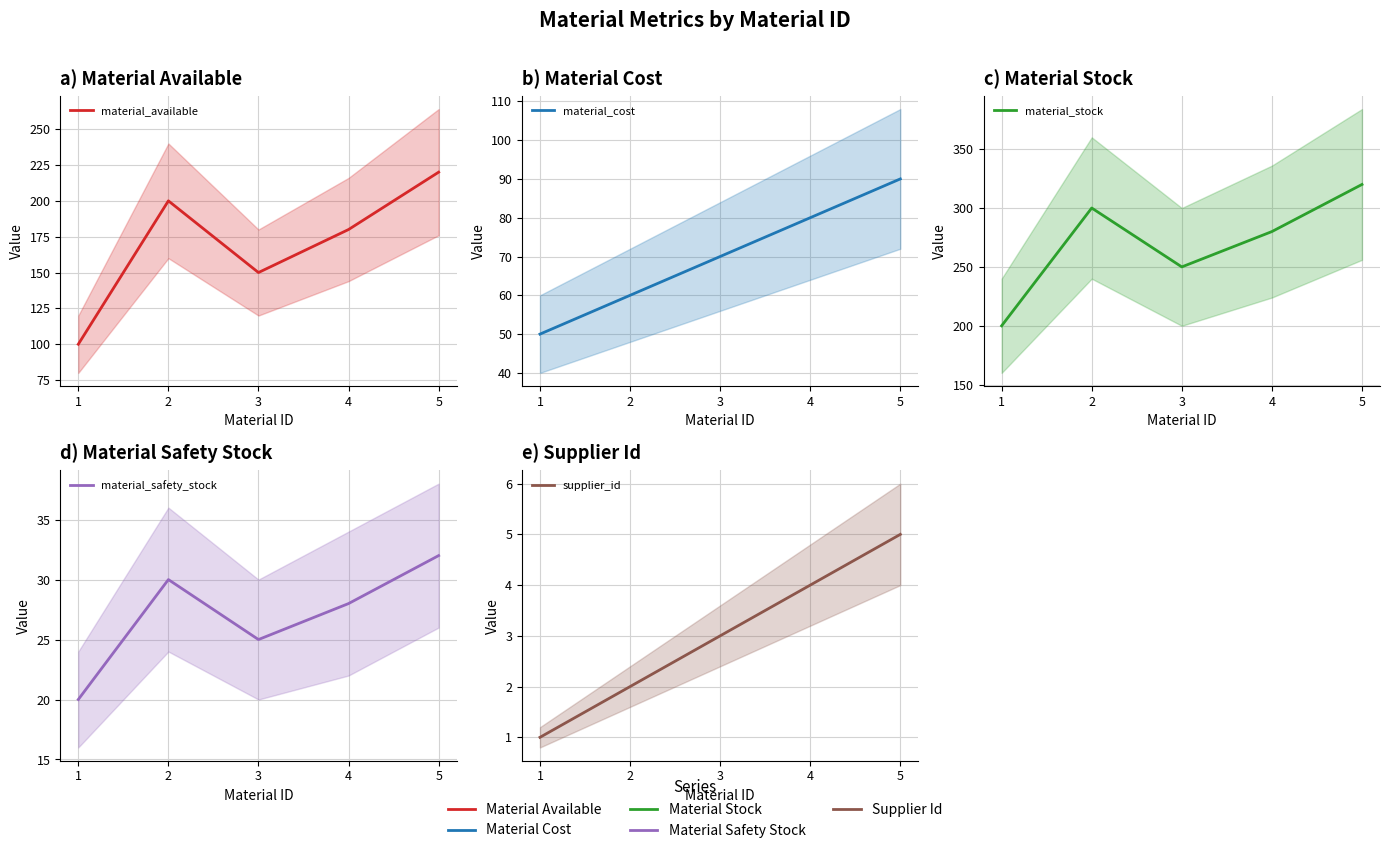

Is this an area chart (filled region under the line)?

No